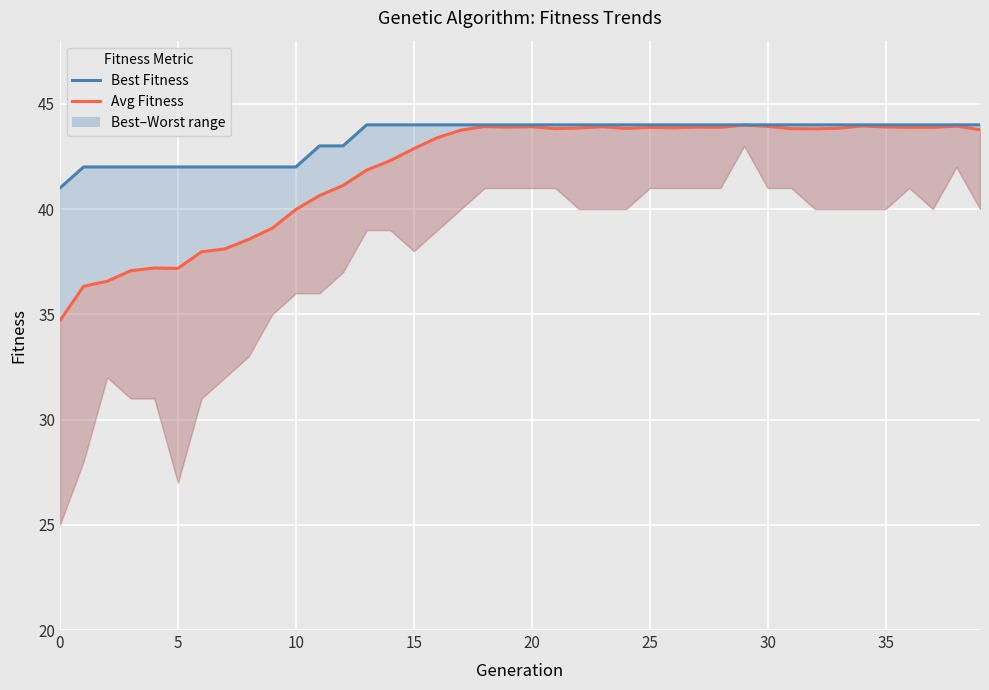

Is it true that best_fitness_line equals 44.0 at 26?

True